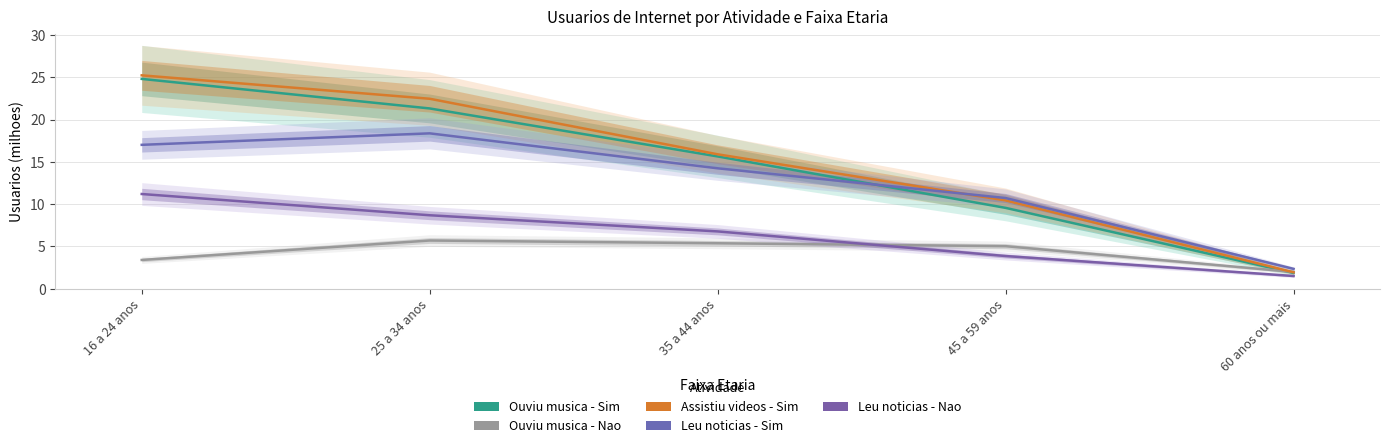

How many data points in Leu noticias - Sim are less than 14?

2